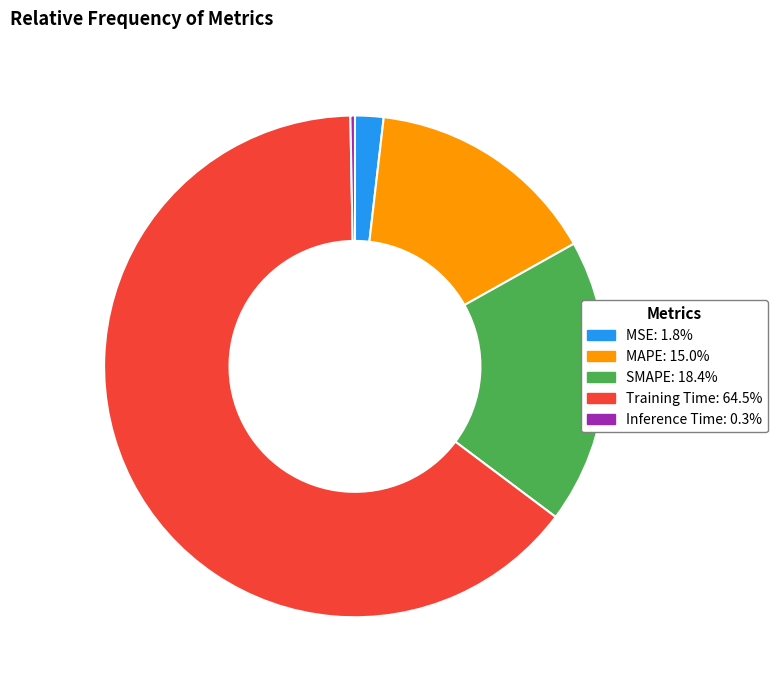

Rank the categories by value from highest to lowest.

Training Time, SMAPE, MAPE, MSE, Inference Time